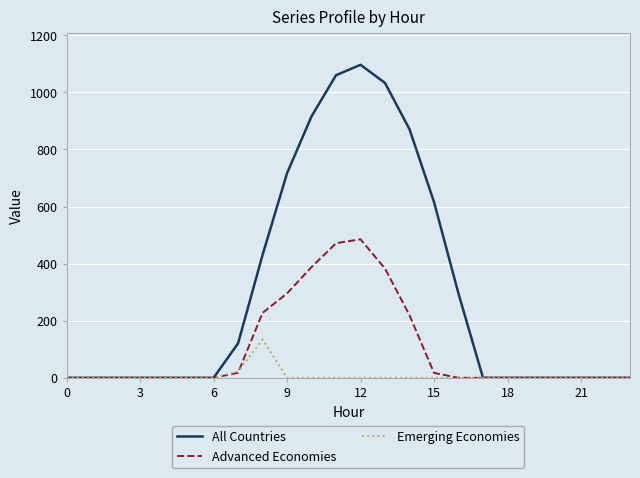

At how many categories does at least one series exceed 246?

9